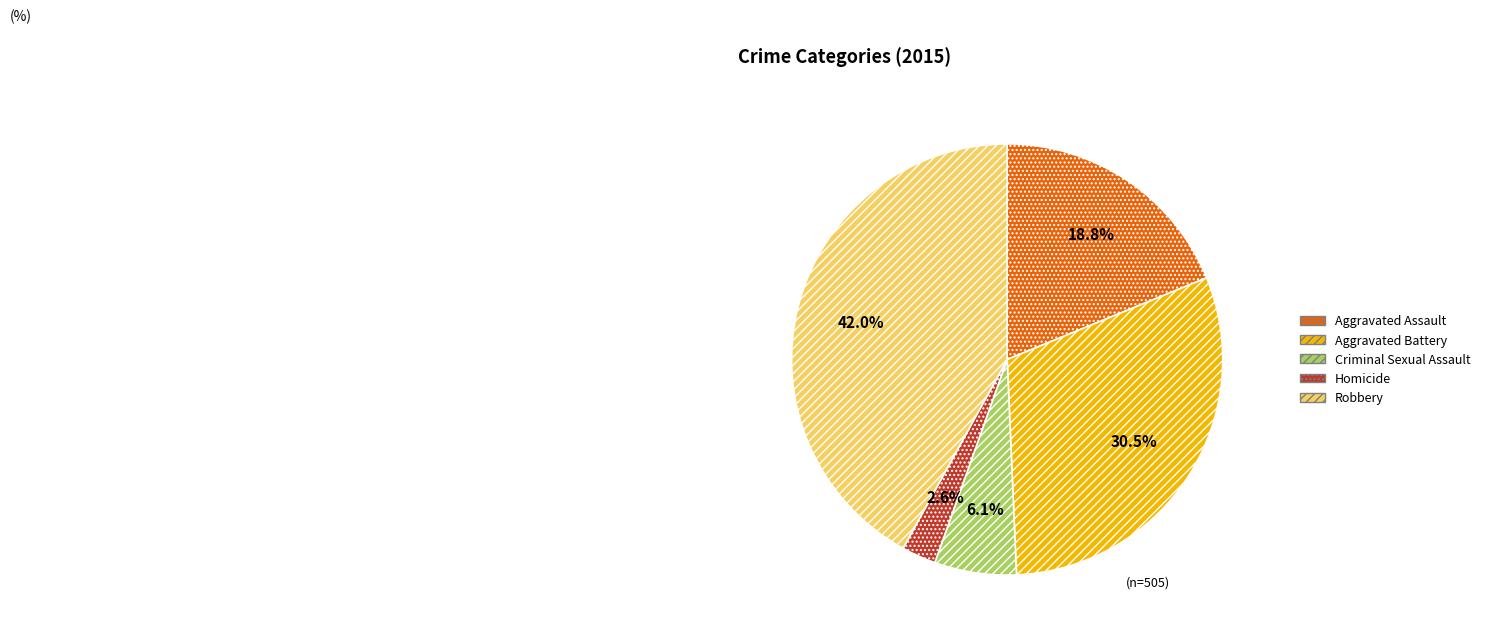

Is Robbery the majority of the pie?

No